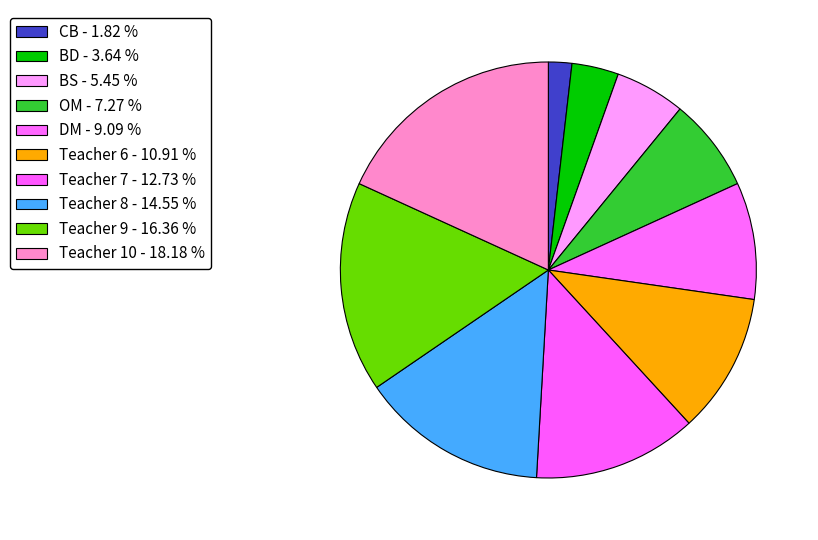

How many segments does this pie chart have?

10